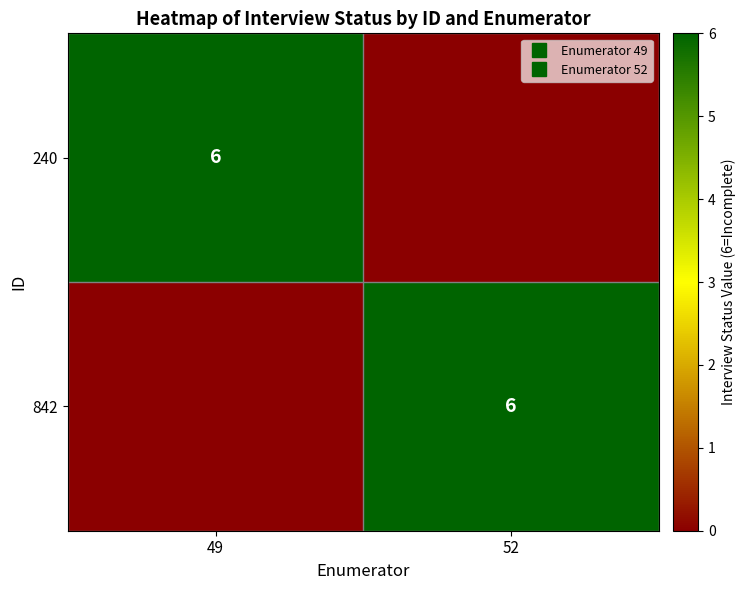

Which category has the lowest value in the 240 series?

52